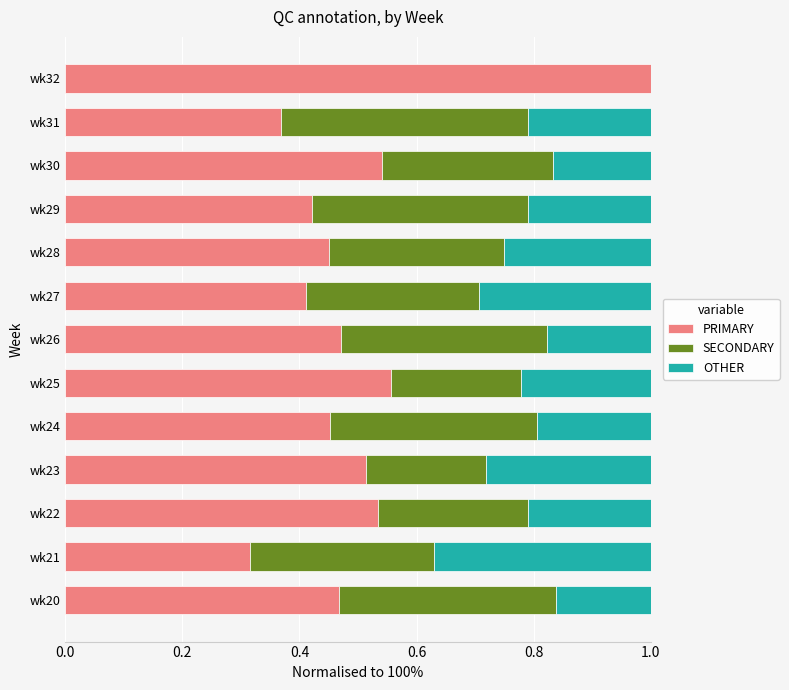

Which category has the highest value in the PRIMARY series?

wk32